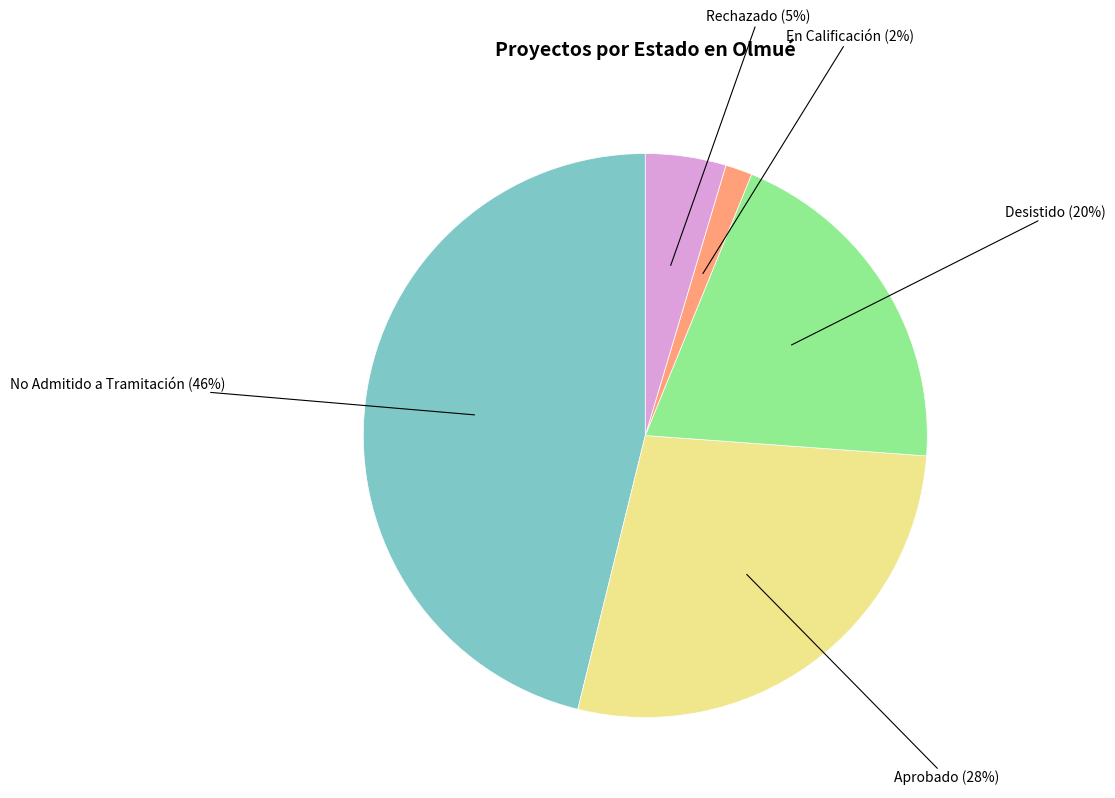

To the nearest percent, what is the average slice percentage?

20%